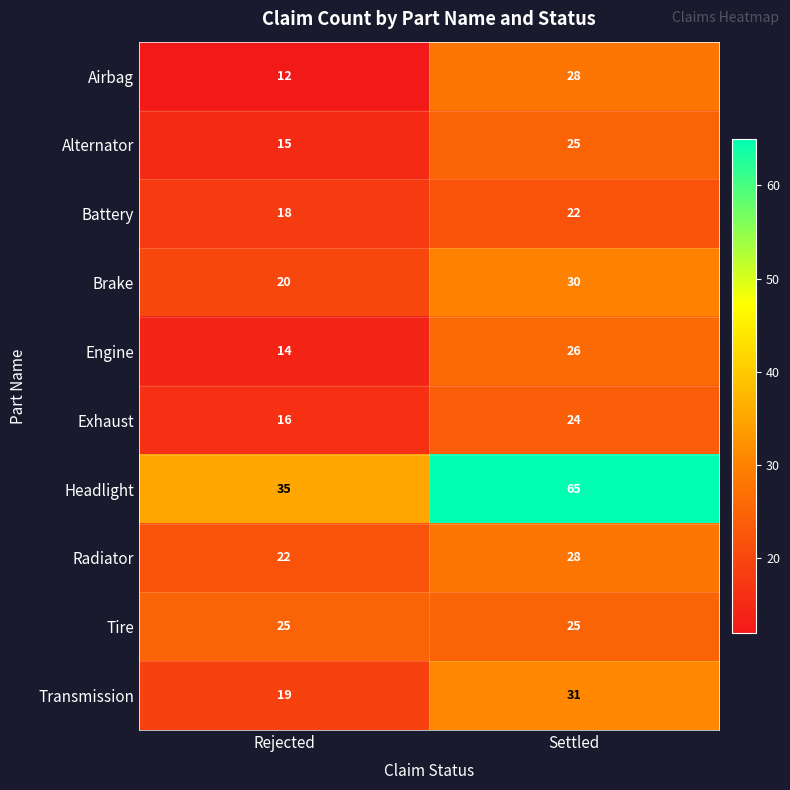

What is the sum of all Transmission values?

50